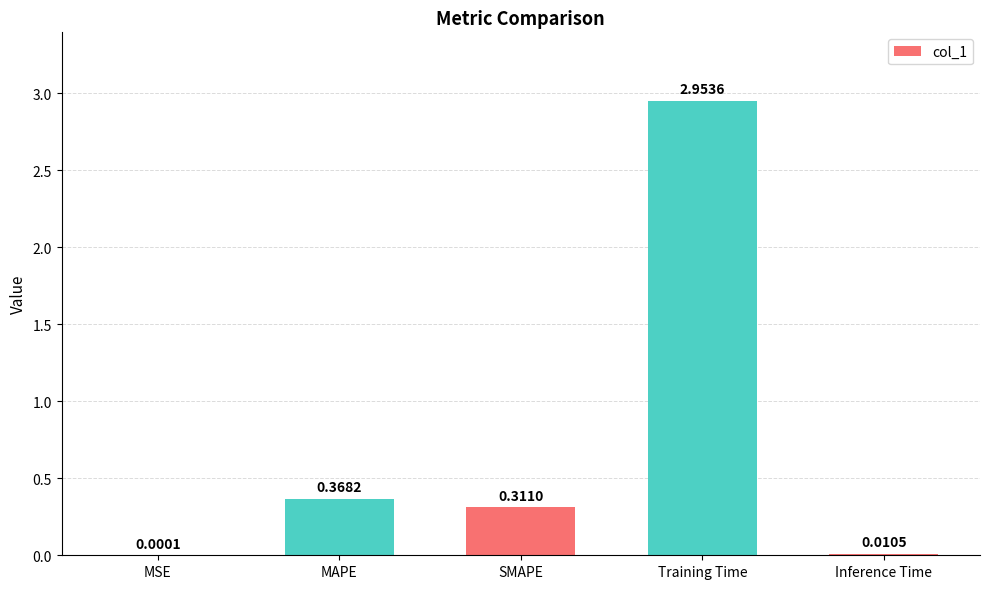

What is the sum of all values?

3.6